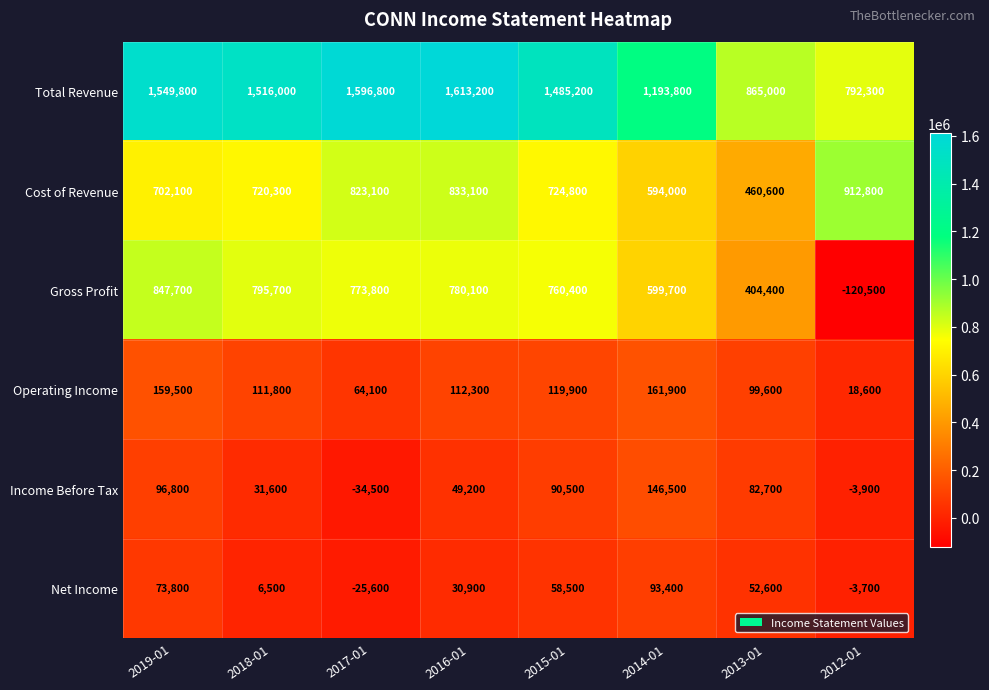

True or false: Cost of Revenue has a value of 1284482 at 2016-01.

False